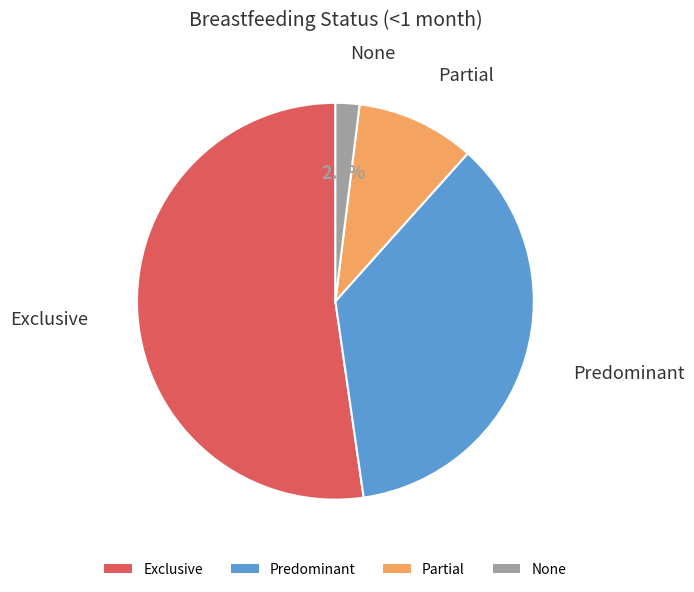

Which slice is the largest?

Exclusive